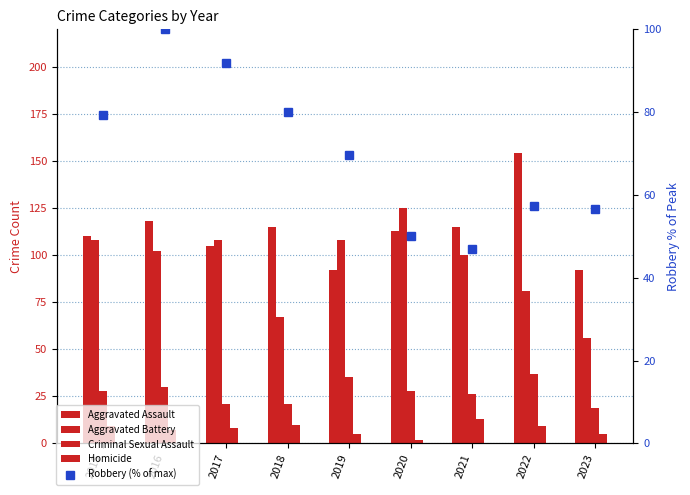

Is it true that Robbery (% of max) equals 79.9 at 2018?

True